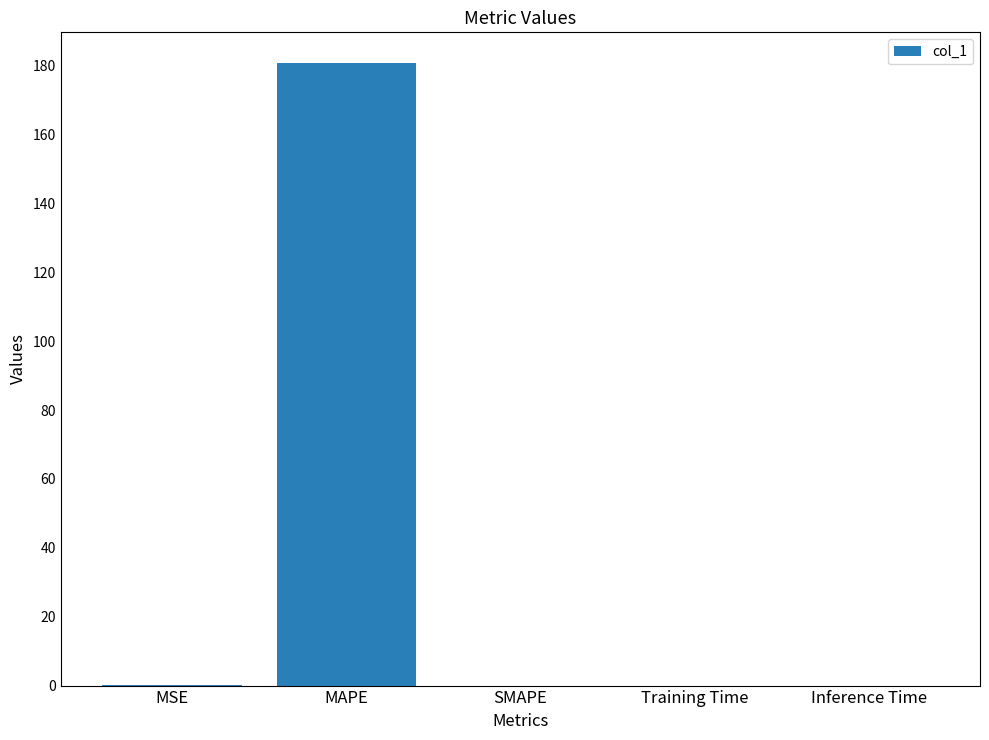

Between Training Time and MAPE, which is larger?

MAPE